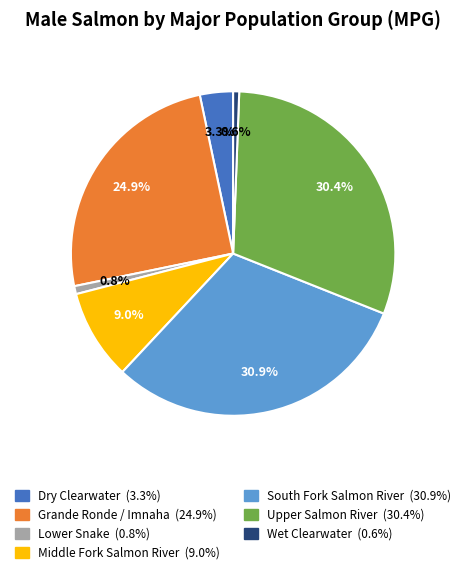

To the nearest percent, what portion does South Fork Salmon River represent?

31%